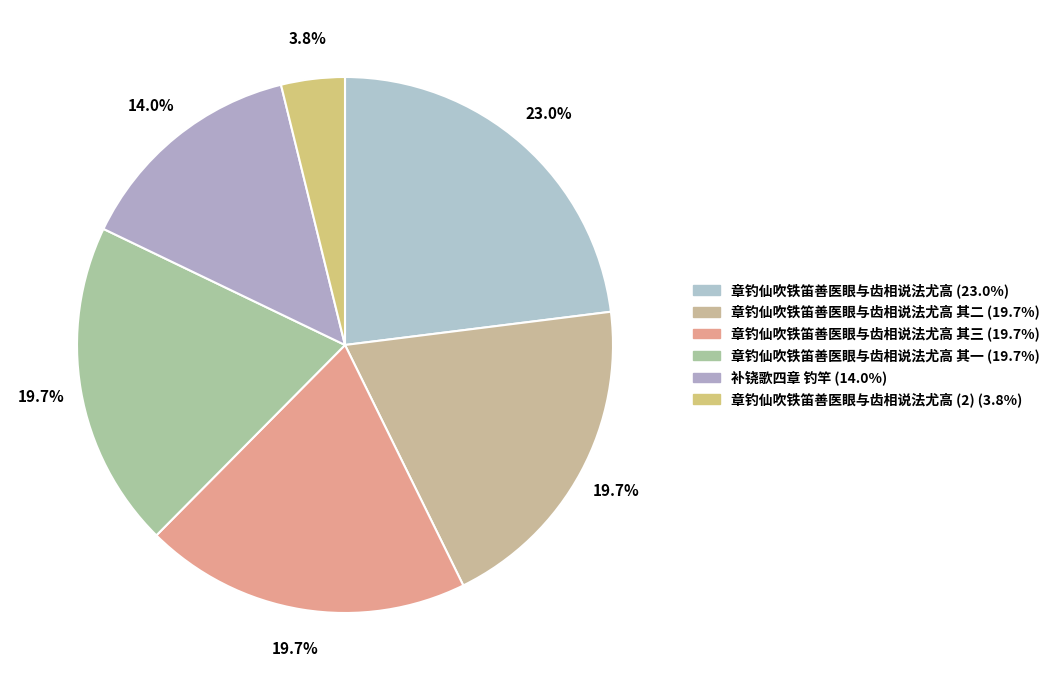

Count the number of slices in the pie.

6